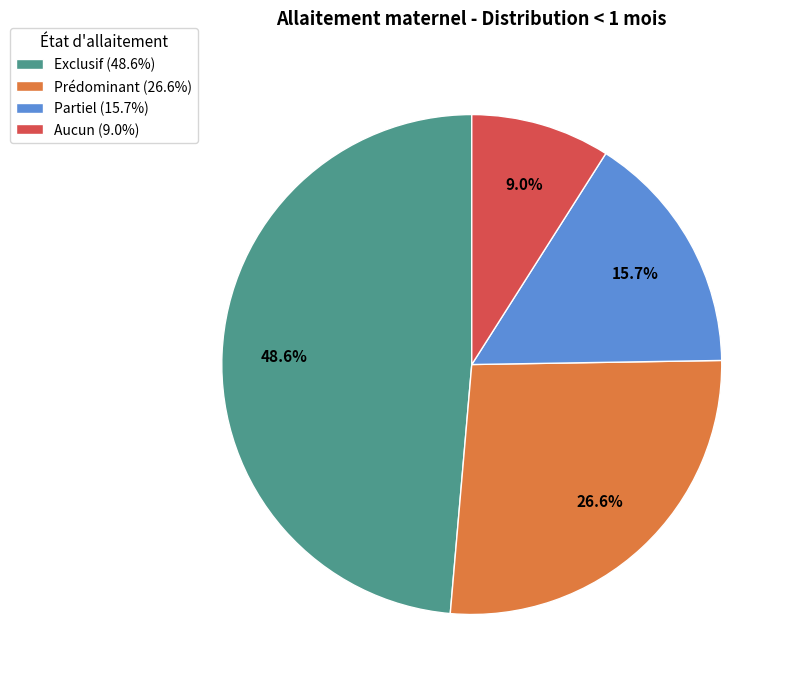

Between Exclusif (48.6%) and Partiel (15.7%), which is larger?

Exclusif (48.6%)